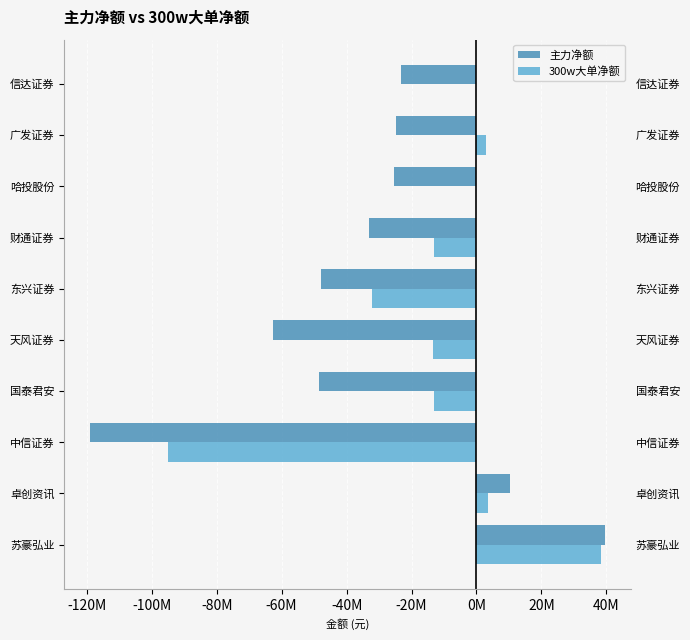

Does the chart contain any negative values?

Yes